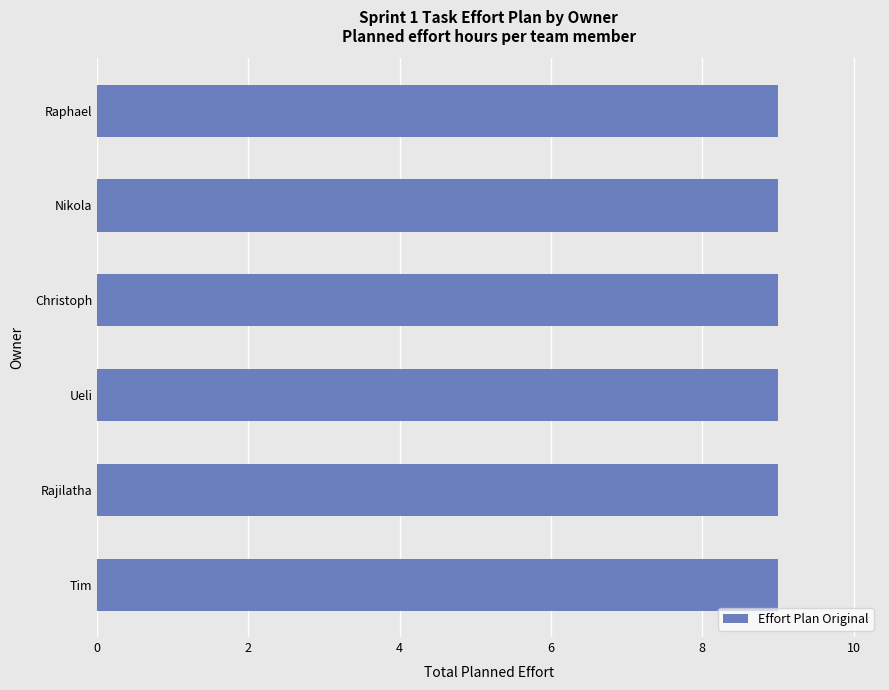

What position from the left is 8?

9